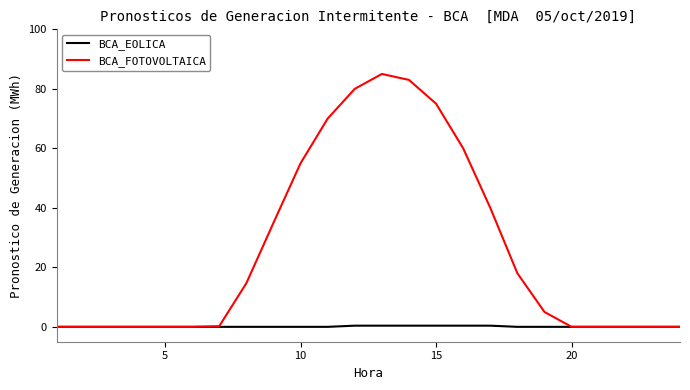

What are all the series names shown in the legend?

BCA_EOLICA, BCA_FOTOVOLTAICA